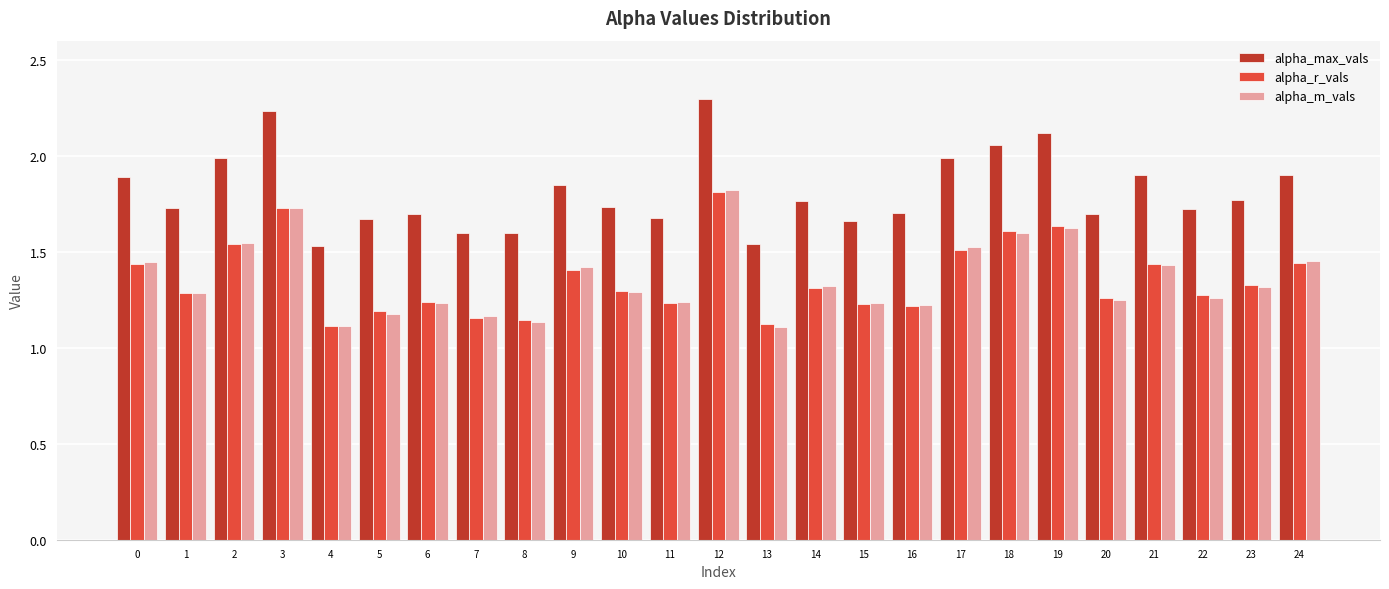

The alpha_r_vals series shows 1.4 at 21. True or false?

True